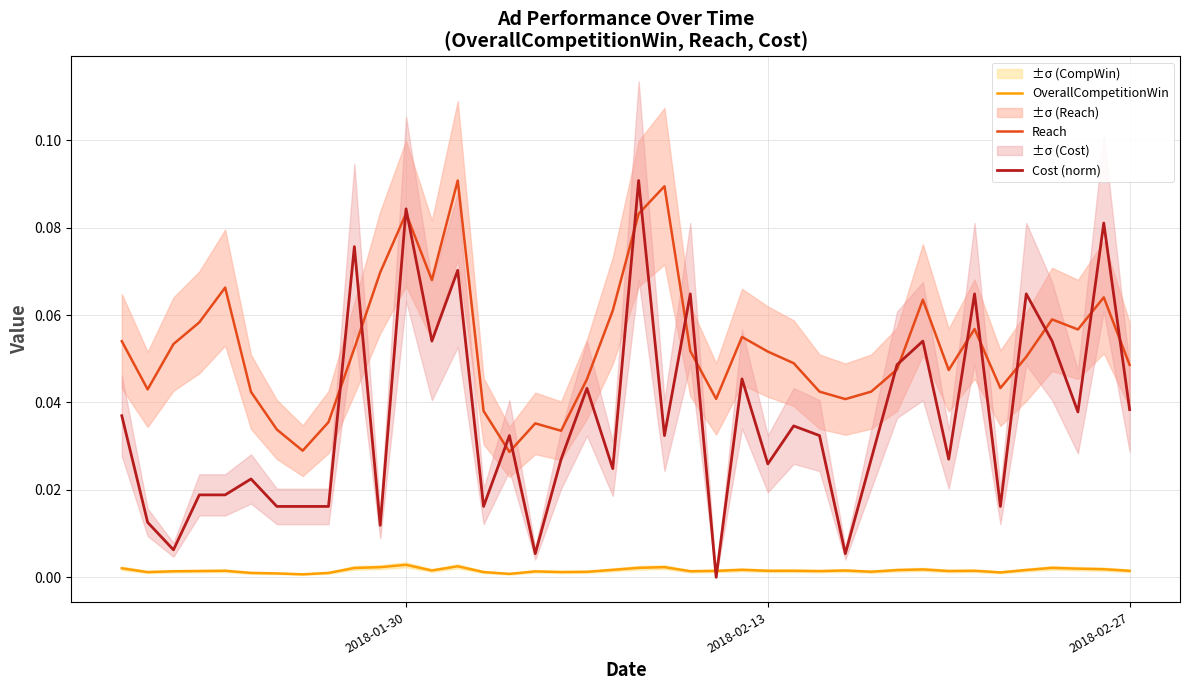

After their last crossing, which series has the higher values: Cost (norm) or OverallCompetitionWin?

Cost (norm)